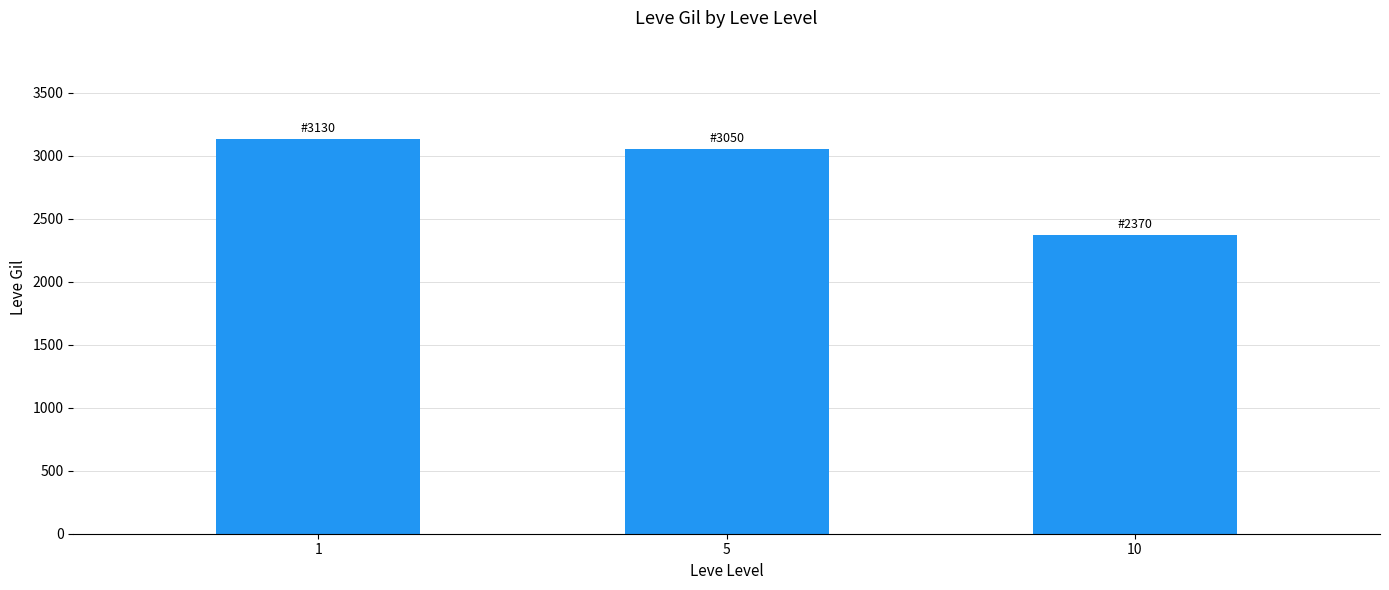

What is the ratio of the value at 5 to the value at 10?

1.3